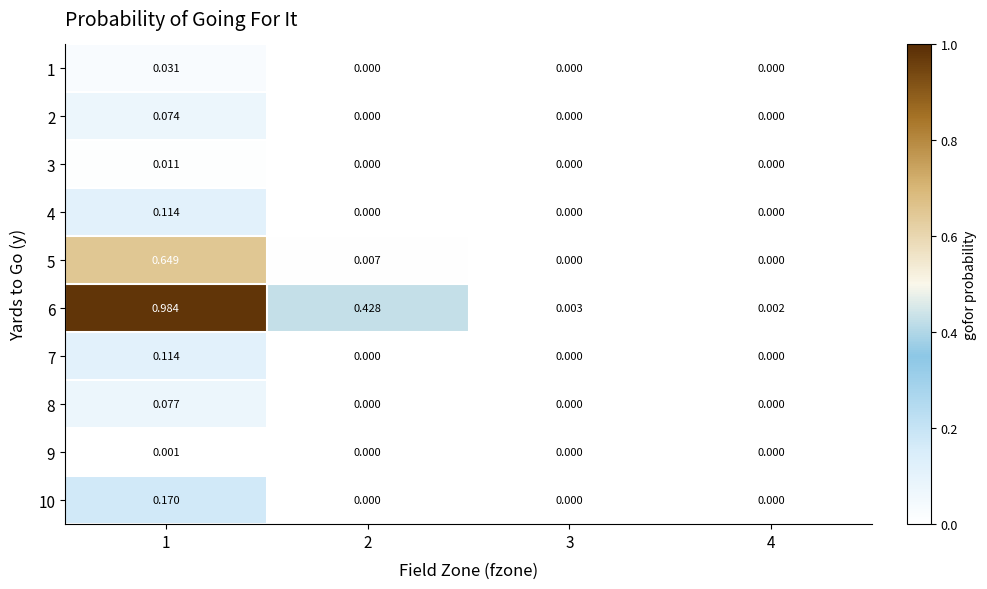

At how many categories does at least one series exceed 0?

4